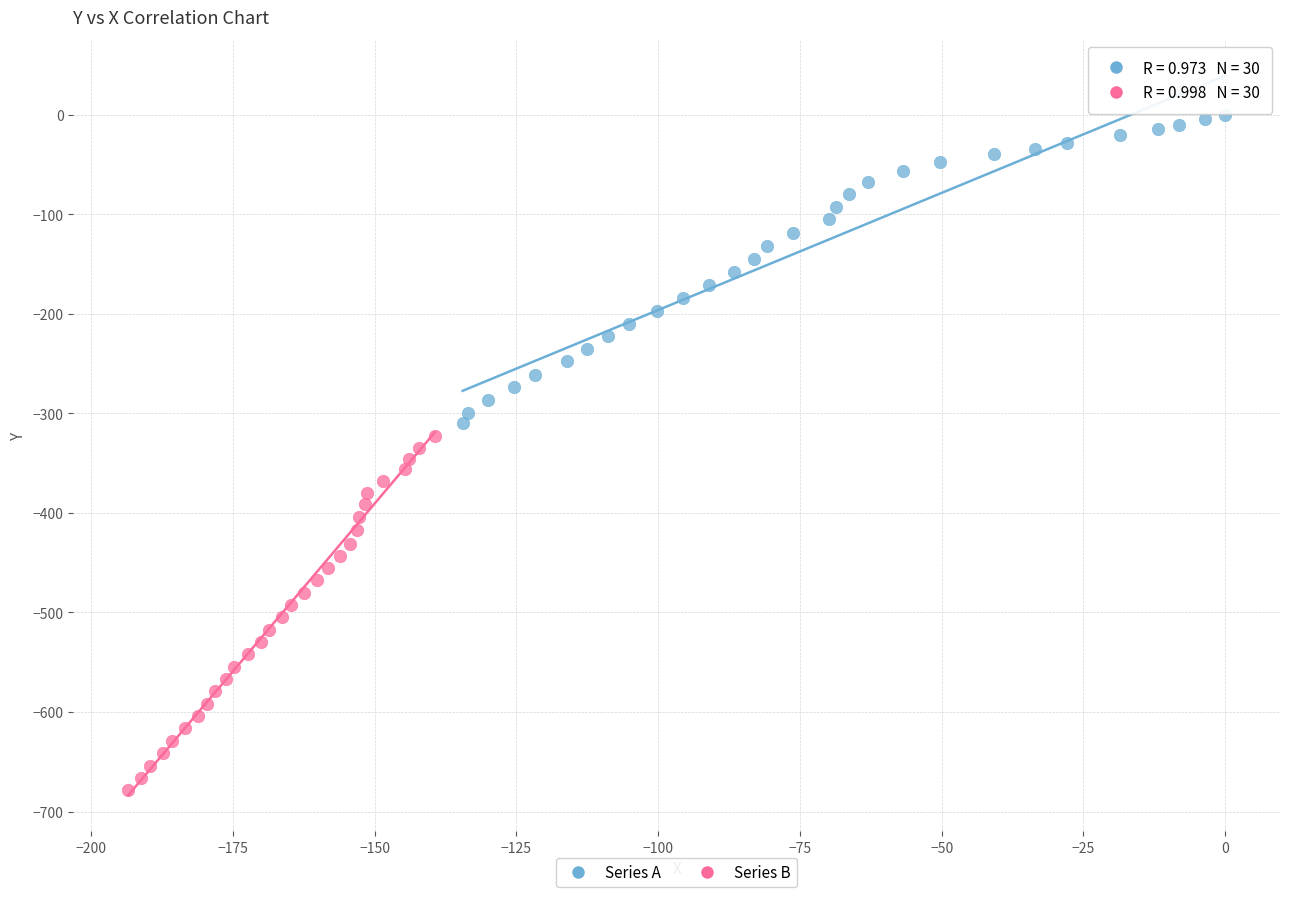

Which series reaches the maximum Y coordinate?

Series A